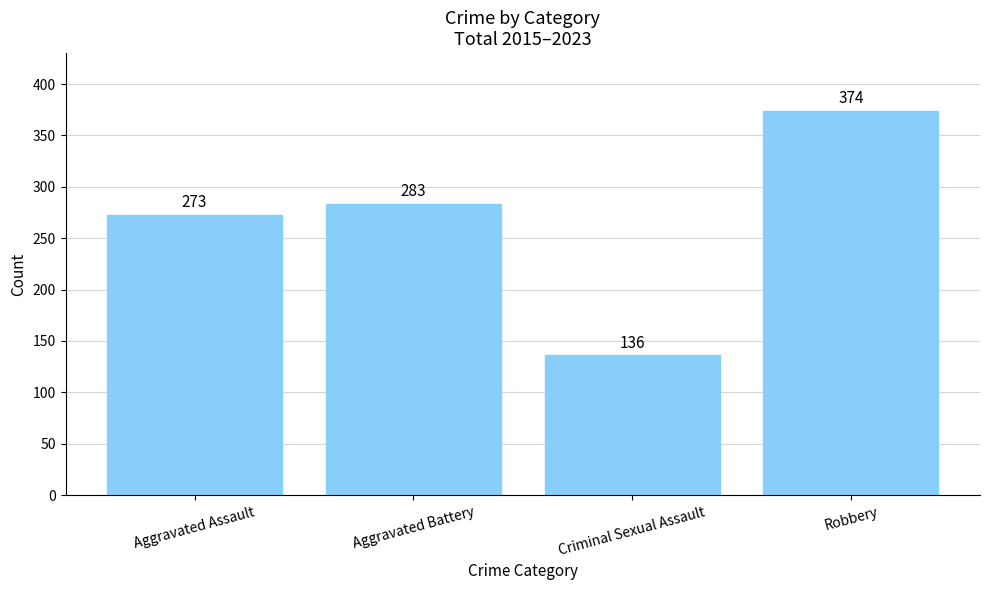

Reading left to right, what are all the values shown in this chart?

273	283	136	374